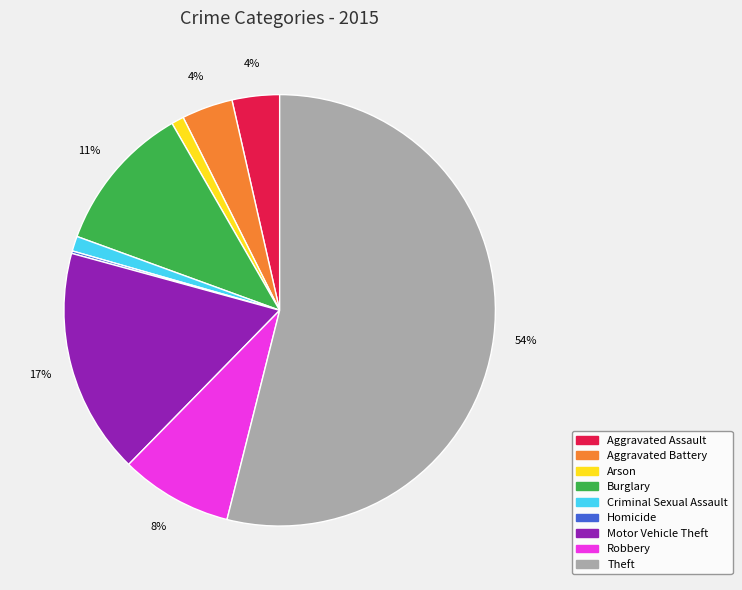

Between Aggravated Battery and Motor Vehicle Theft, which is larger?

Motor Vehicle Theft